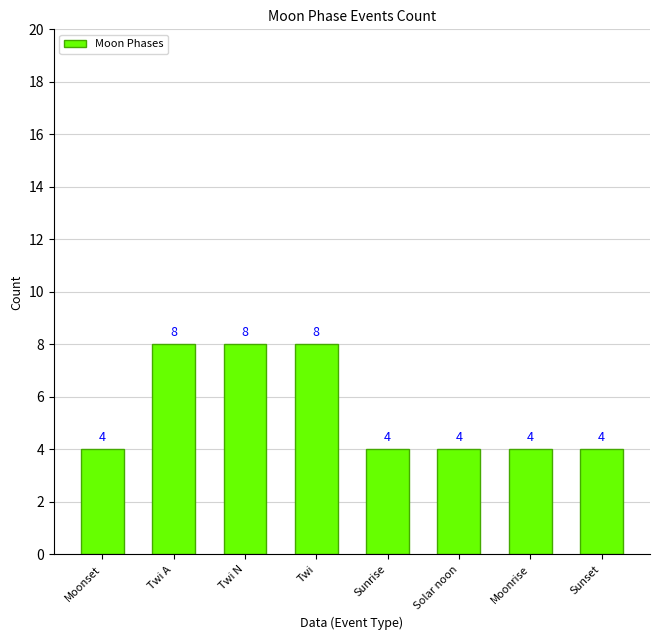

Approximately how many times larger is the value at Twi N compared to Sunset?

2.0